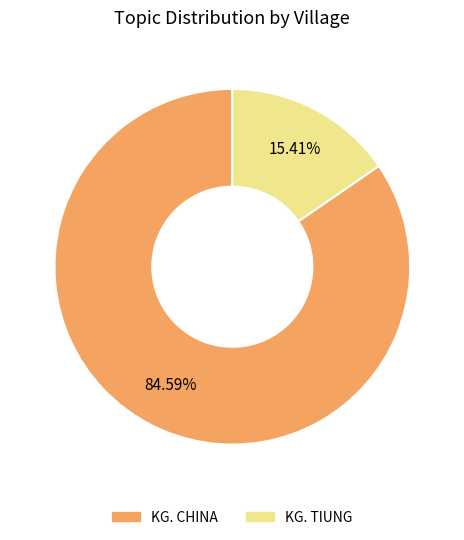

The KG. TIUNG slice represents 9% of the pie. True or false?

False